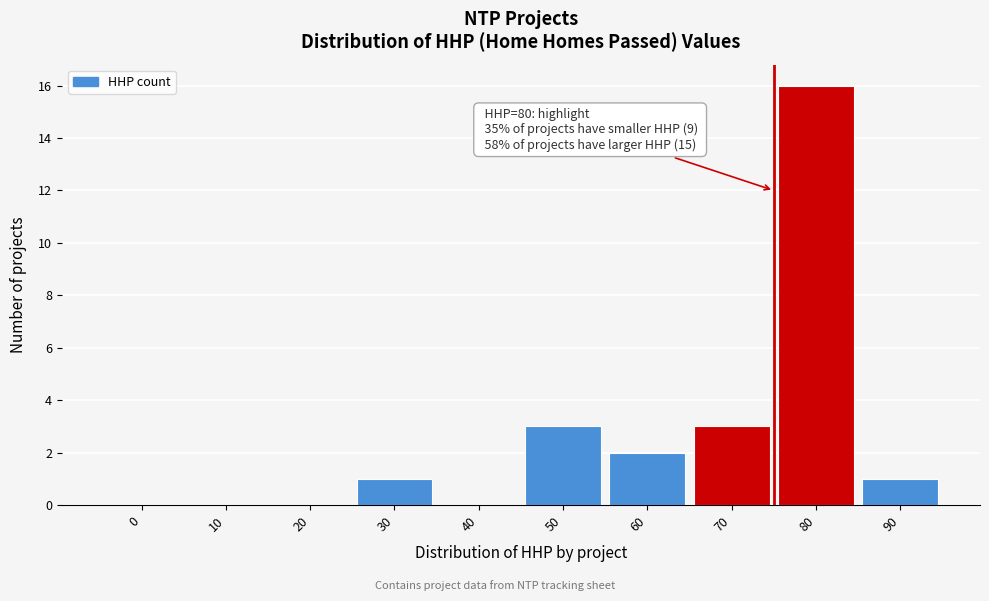

Reading left to right, extract all data points from this chart.

0=0	10=0	20=0	30=1	40=0	50=3	60=2	70=3	80=16	90=1